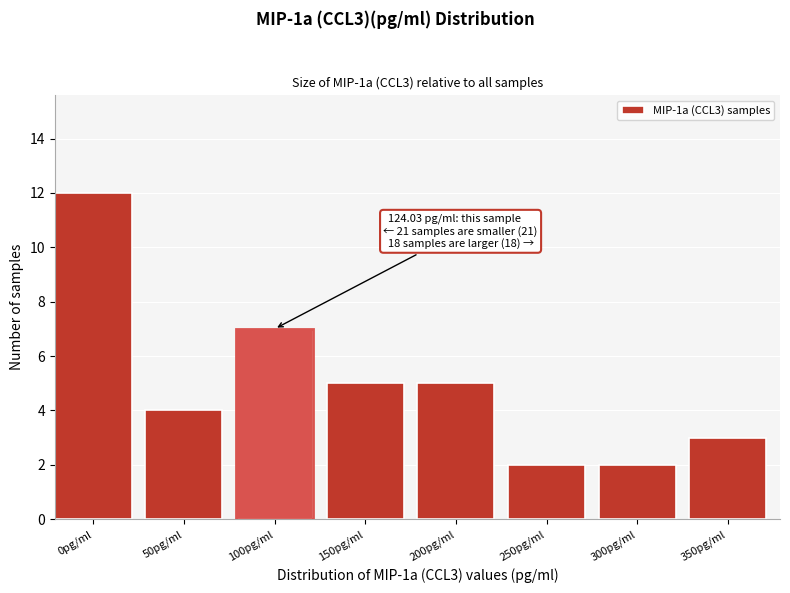

Reading left to right, transcribe all the data shown in this chart.

0pg/ml=12	50pg/ml=4	100pg/ml=7	150pg/ml=5	200pg/ml=5	250pg/ml=2	300pg/ml=2	350pg/ml=3